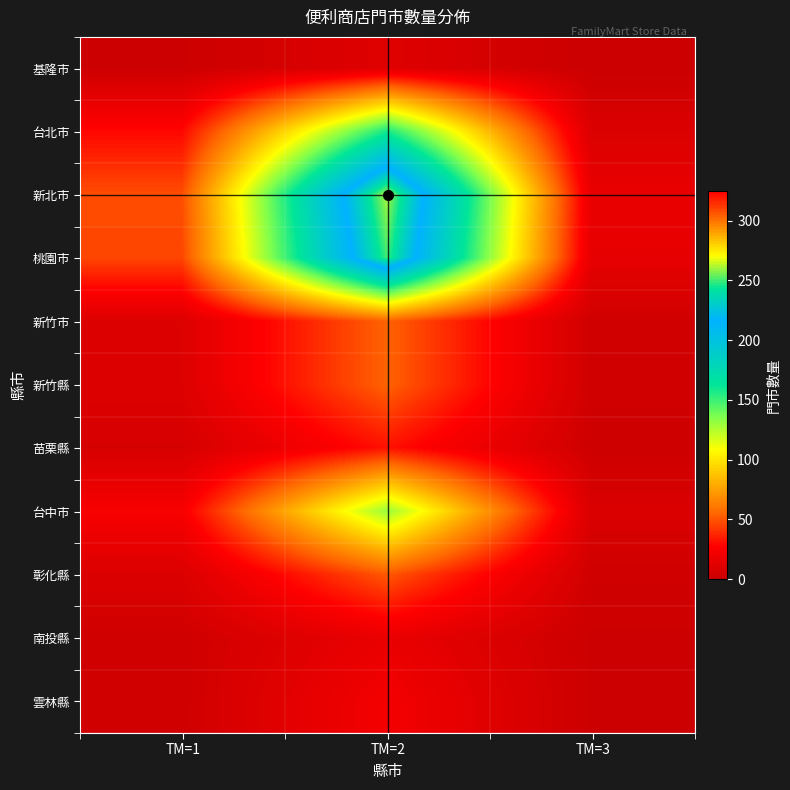

Between TM=1 and TM=2, which series saw the biggest shift?

新北市